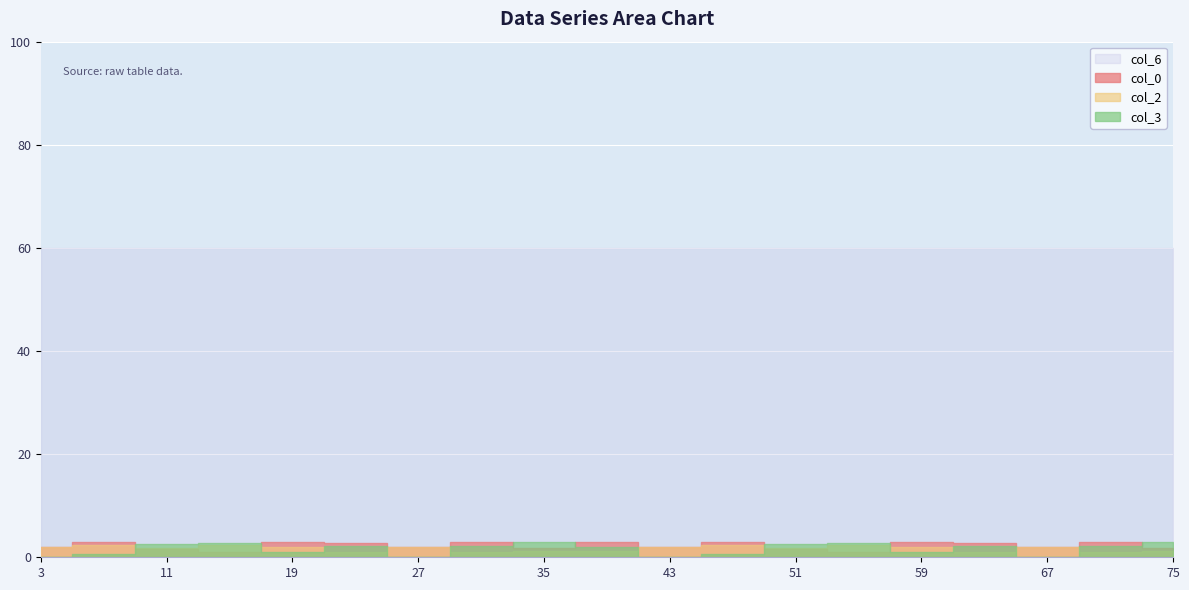

Which has a higher value, 67 or 31?

31